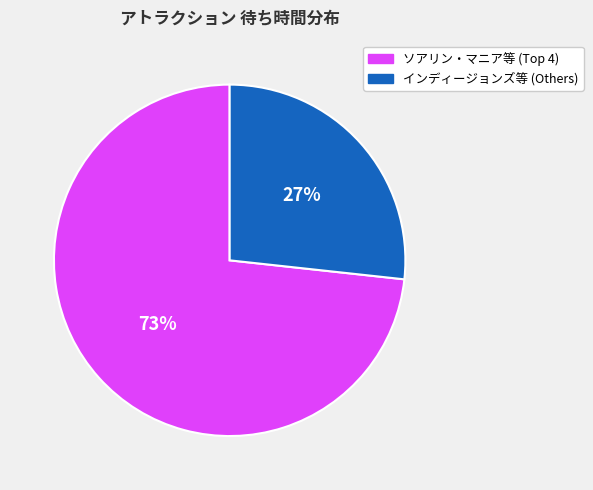

Does any single category account for the majority?

Yes